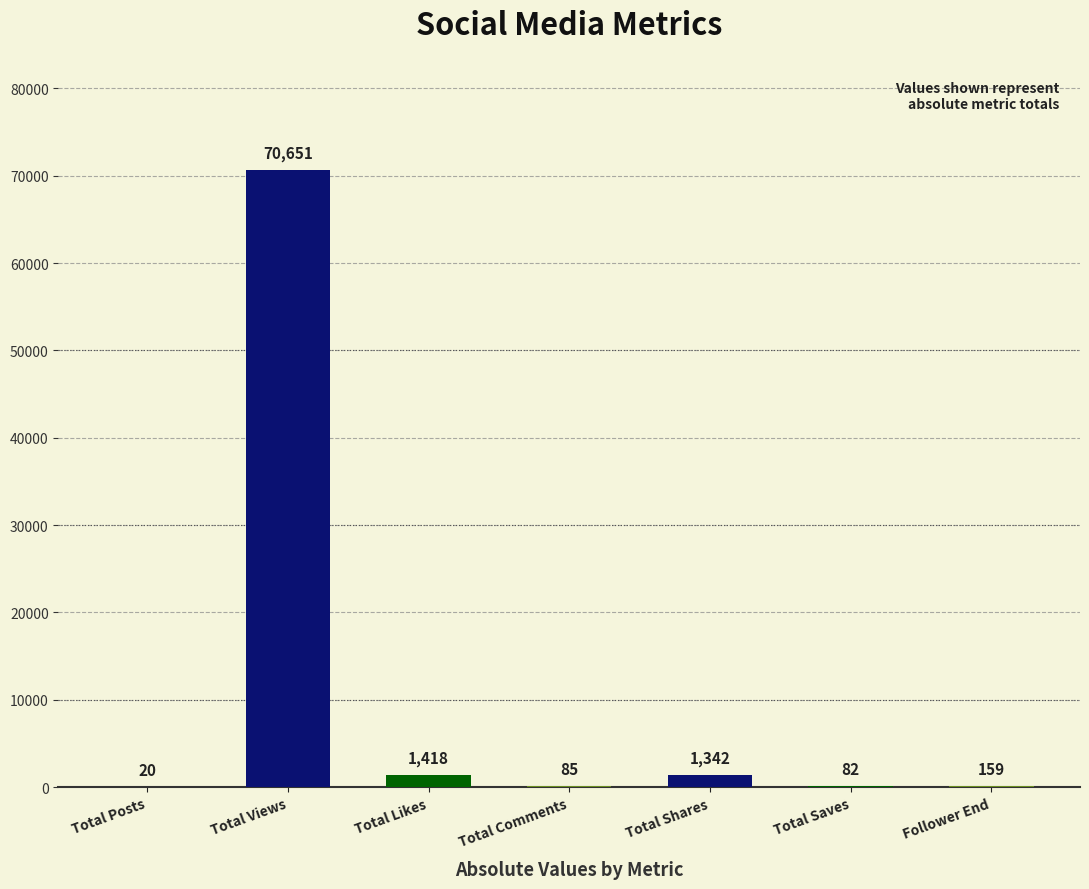

What is the minimum value shown in the chart?

20